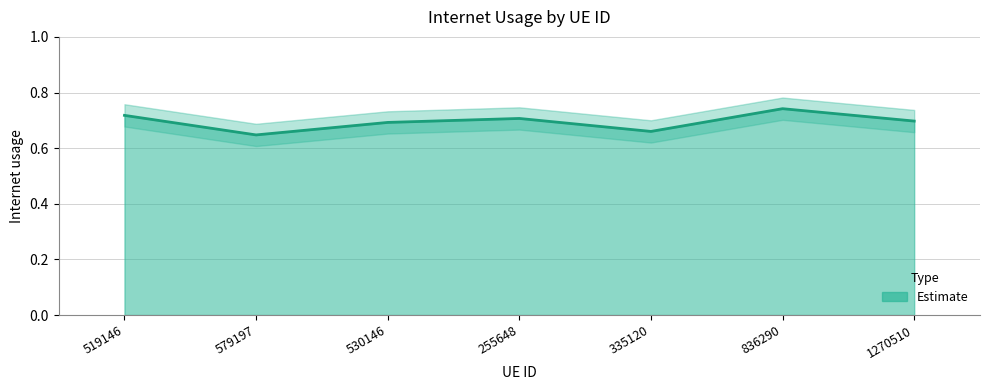

Is it true that the value at 335120 is 0.7?

True